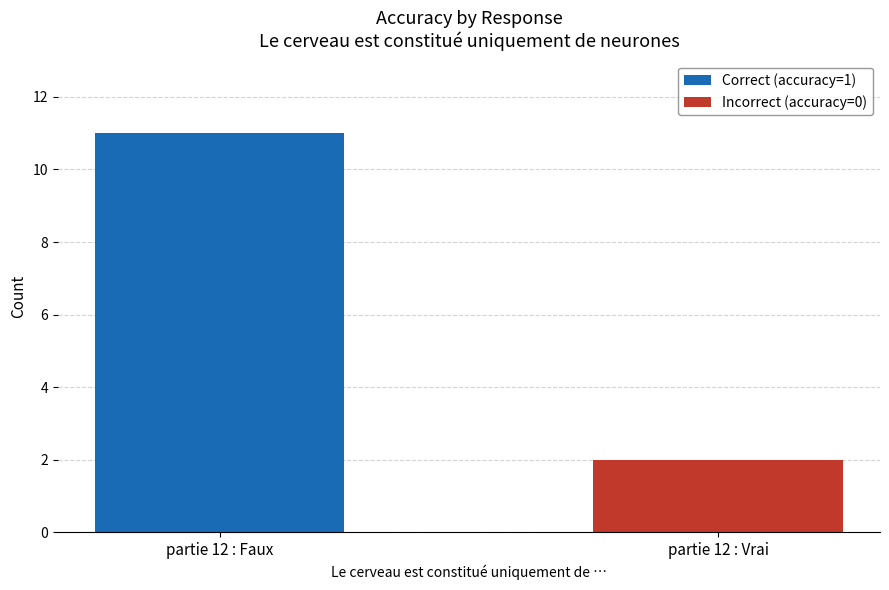

What is the sum of all Correct (accuracy=1) values?

11